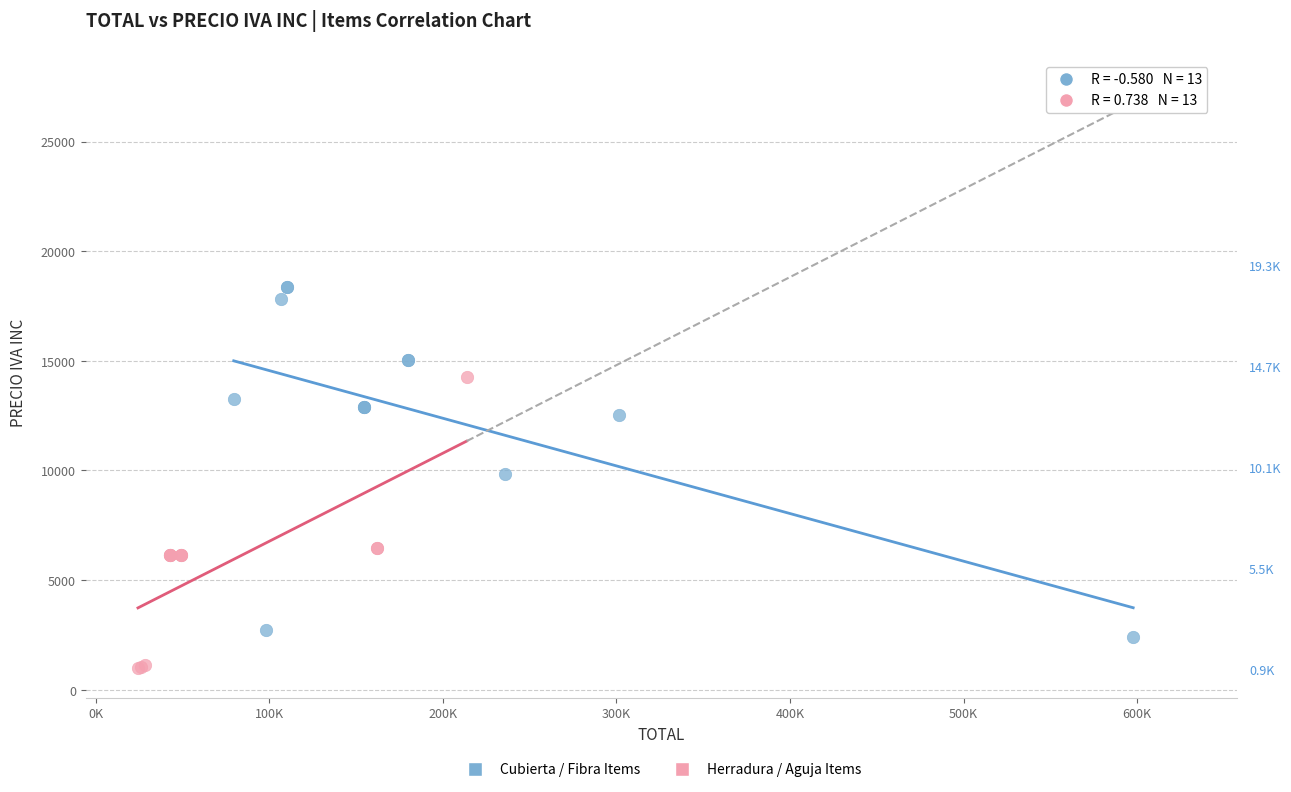

Which series has the widest spread of Y values?

Cubierta / Fibra Items